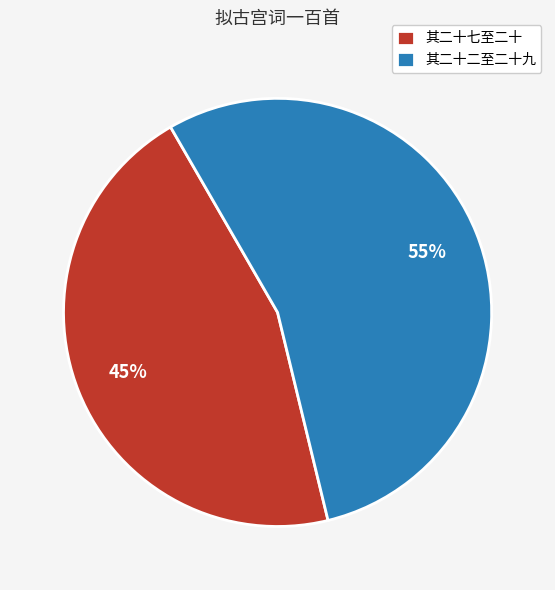

What is the largest slice in the pie chart?

其二十二至二十九